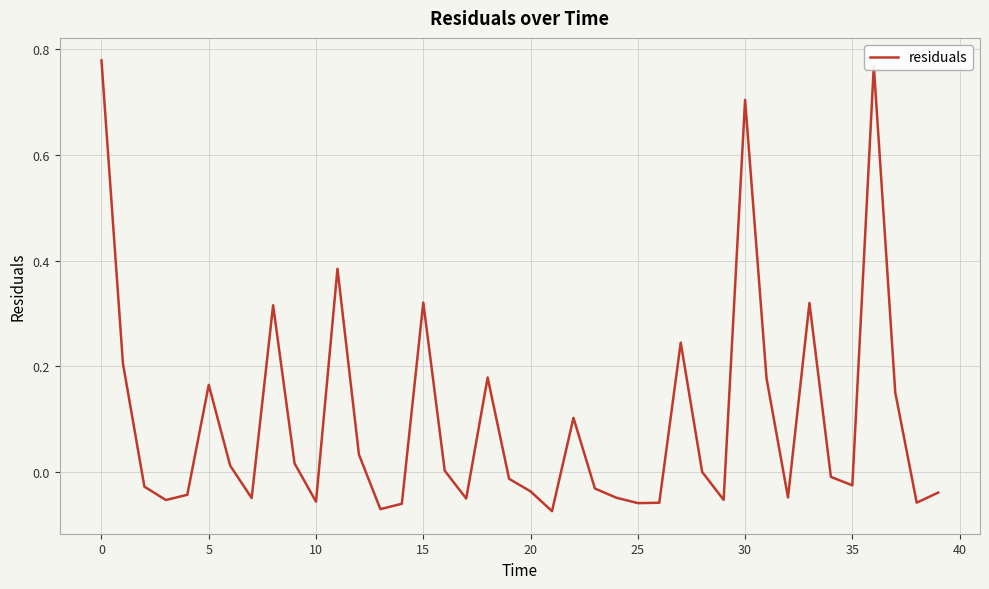

Count the number of categories in the chart.

40